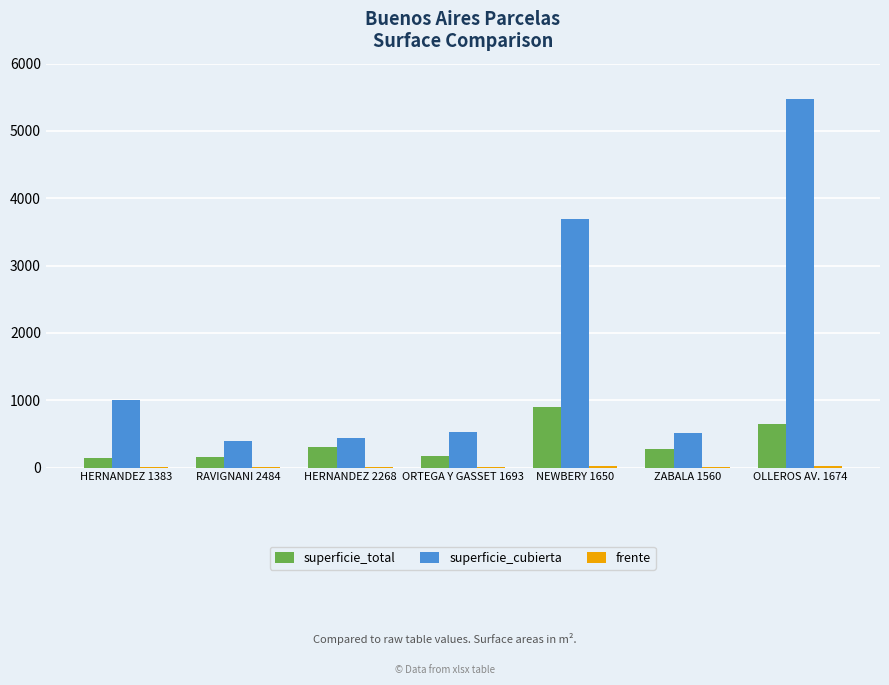

True or false: superficie_cubierta has a value of 9654.4 at OLLEROS AV. 1674.

False